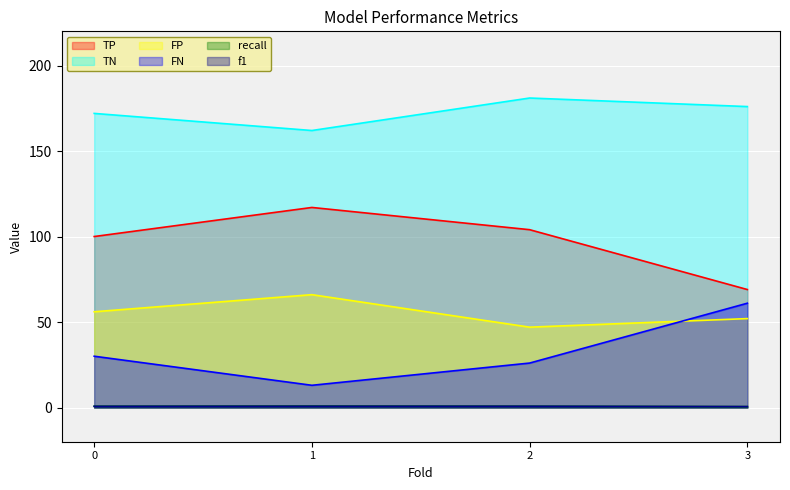

True or false: TN and f1 intersect in this chart.

False